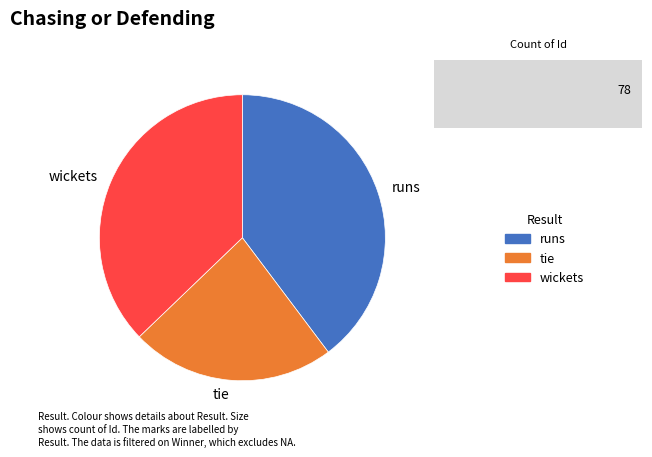

Do wickets and tie together represent more than half of the pie?

Yes